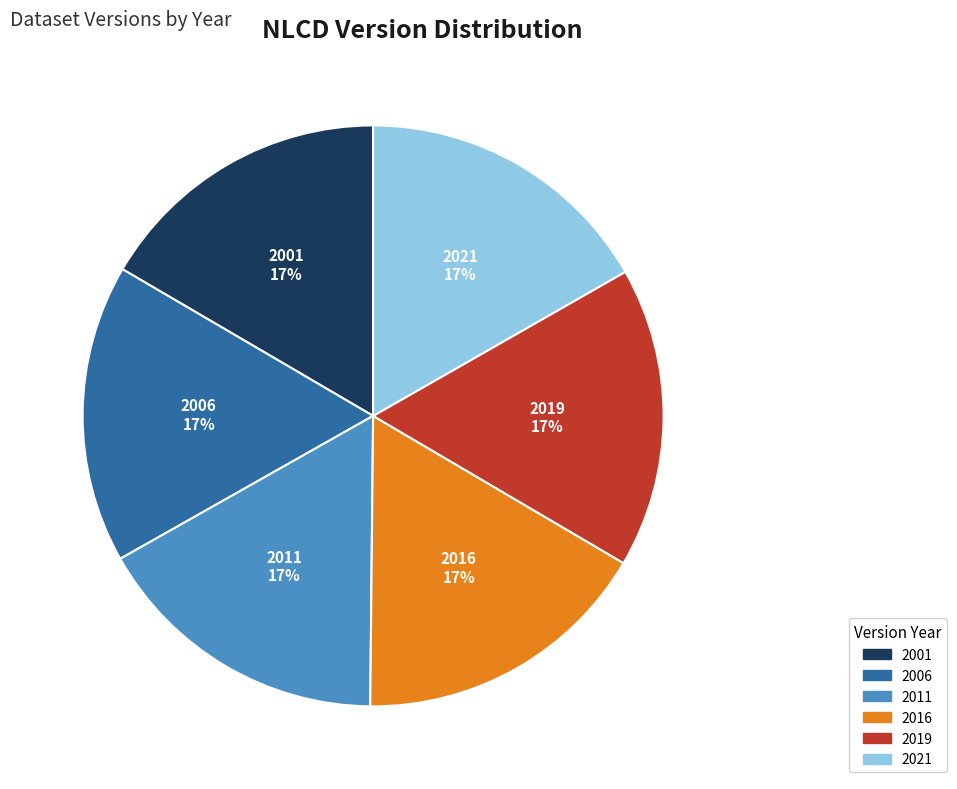

Approximately how many times larger is the value at 2006 compared to 2021?

1.0